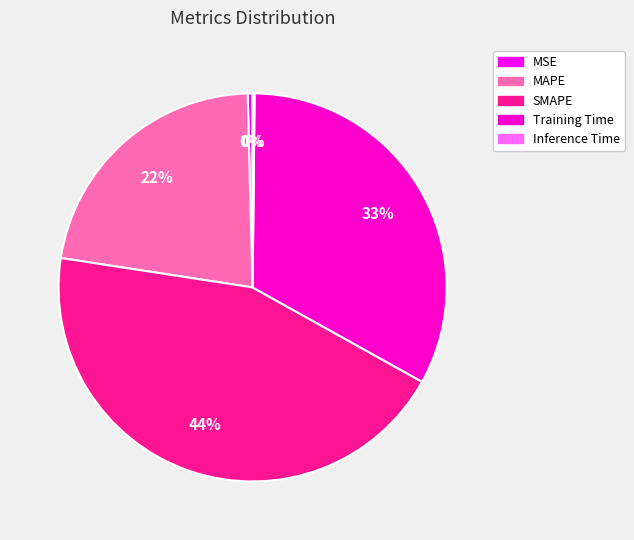

Does SMAPE represent more than half of the total?

No